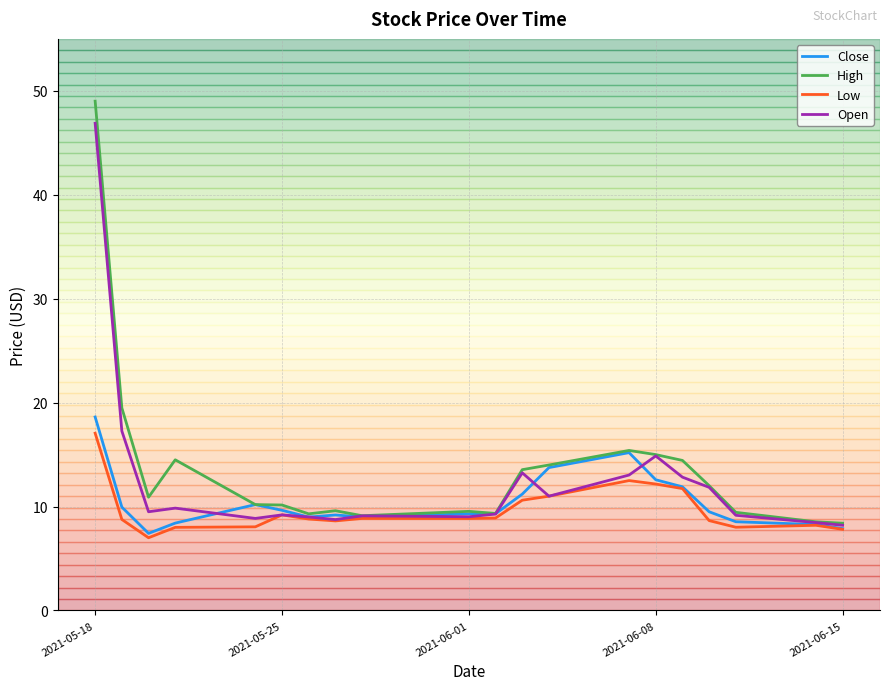

What is the smallest value displayed?

7.0